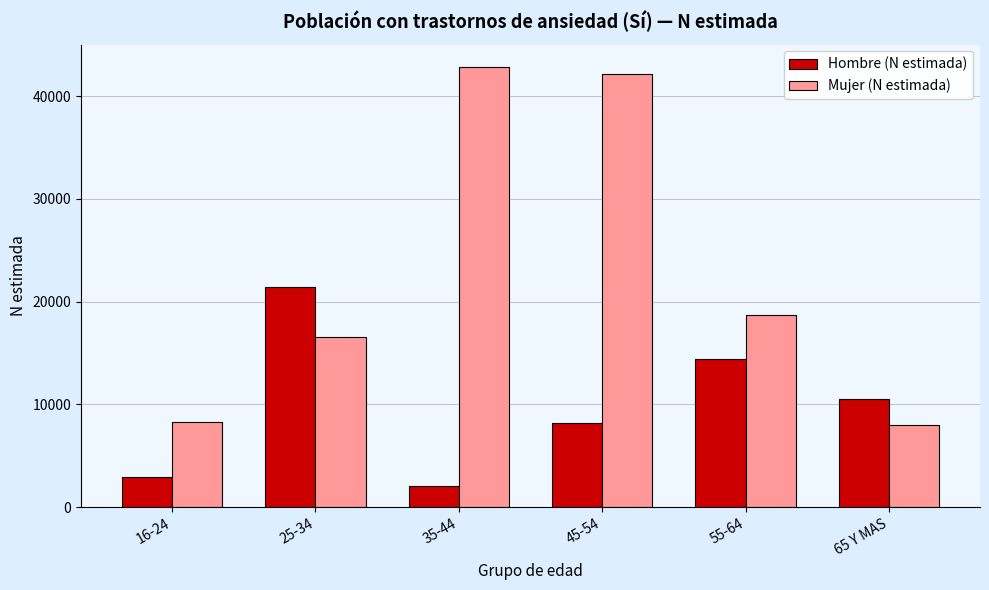

At which category is the sum across all series the highest?

45-54